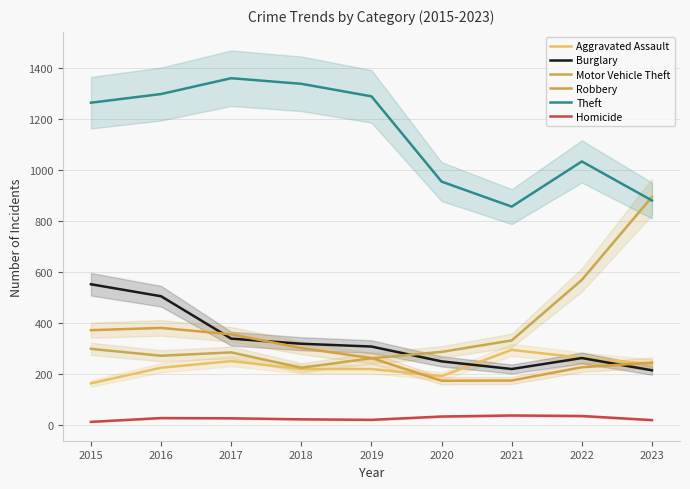

What is the minimum value shown in the chart?

13